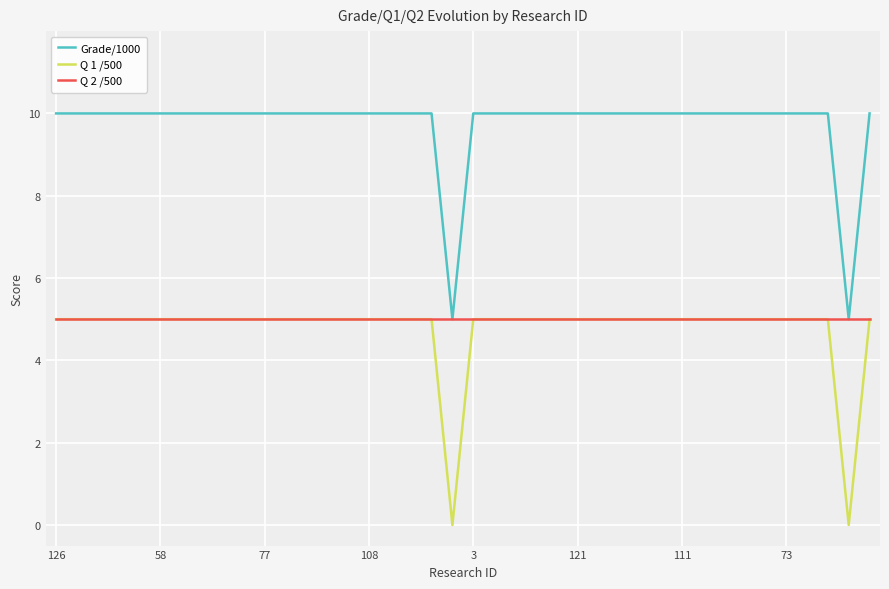

What is the difference between the maximum and second lowest values in the Grade/1000 series?

5